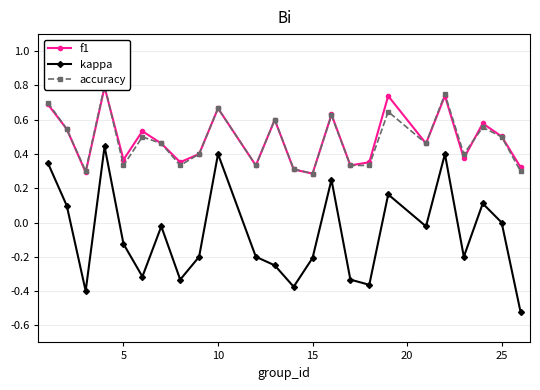

In kappa, how many points are lower than both neighbors (excluding endpoints)?

7